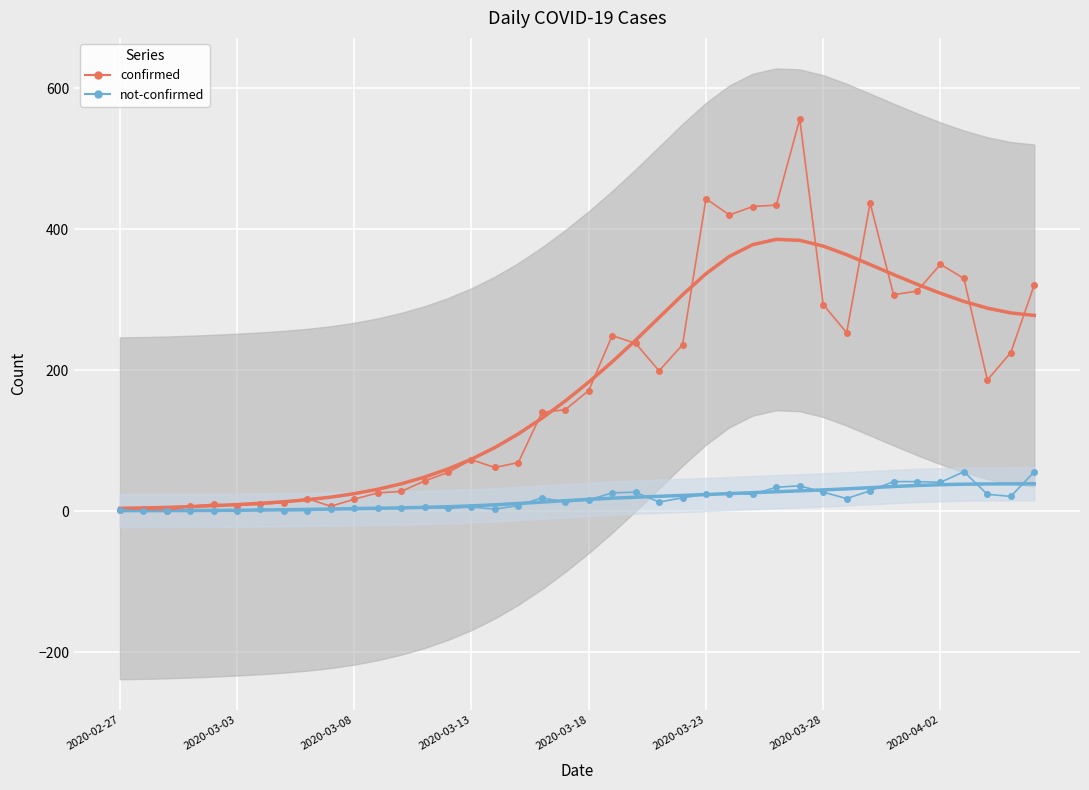

Which series changed the most between 2020-03-13 and 2020-03-28?

confirmed